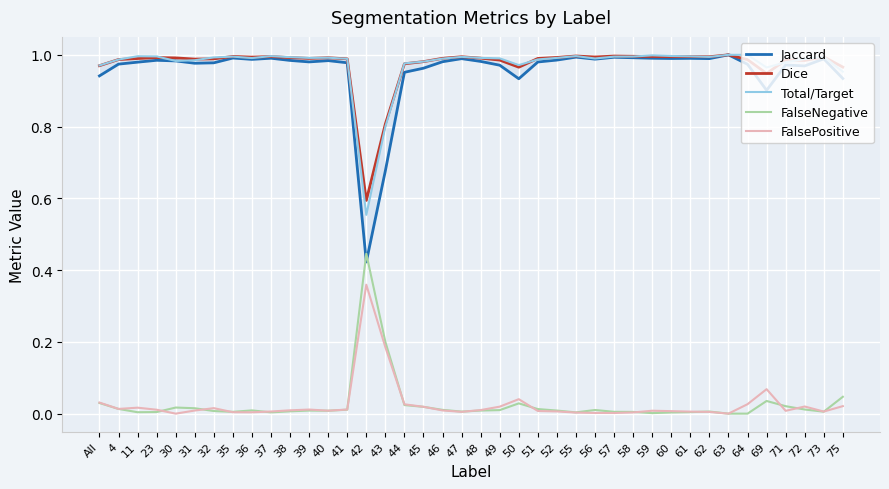

Where is Jaccard nearest to the value 0?

42